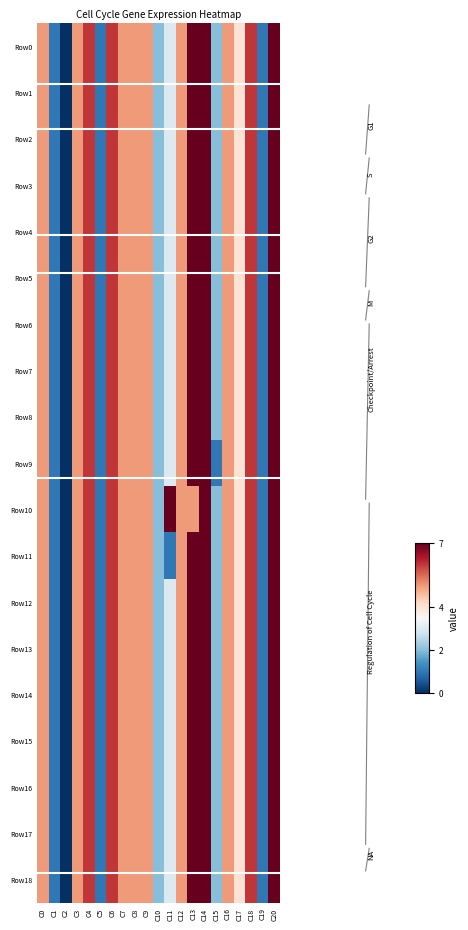

List the labels in order of Row4 value, smallest first.

C2, C1, C5, C19, C10, C15, C11, C17, C0, C3, C7, C8, C9, C12, C16, C4, C6, C18, C13, C14, C20